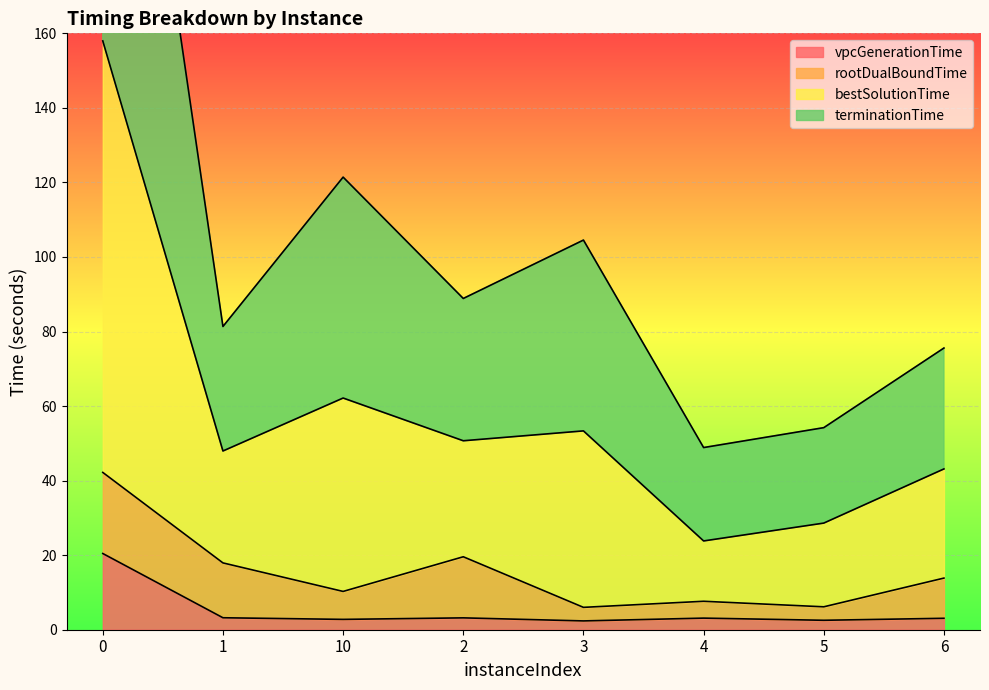

True or false: bestSolutionTime and vpcGenerationTime intersect in this chart.

False